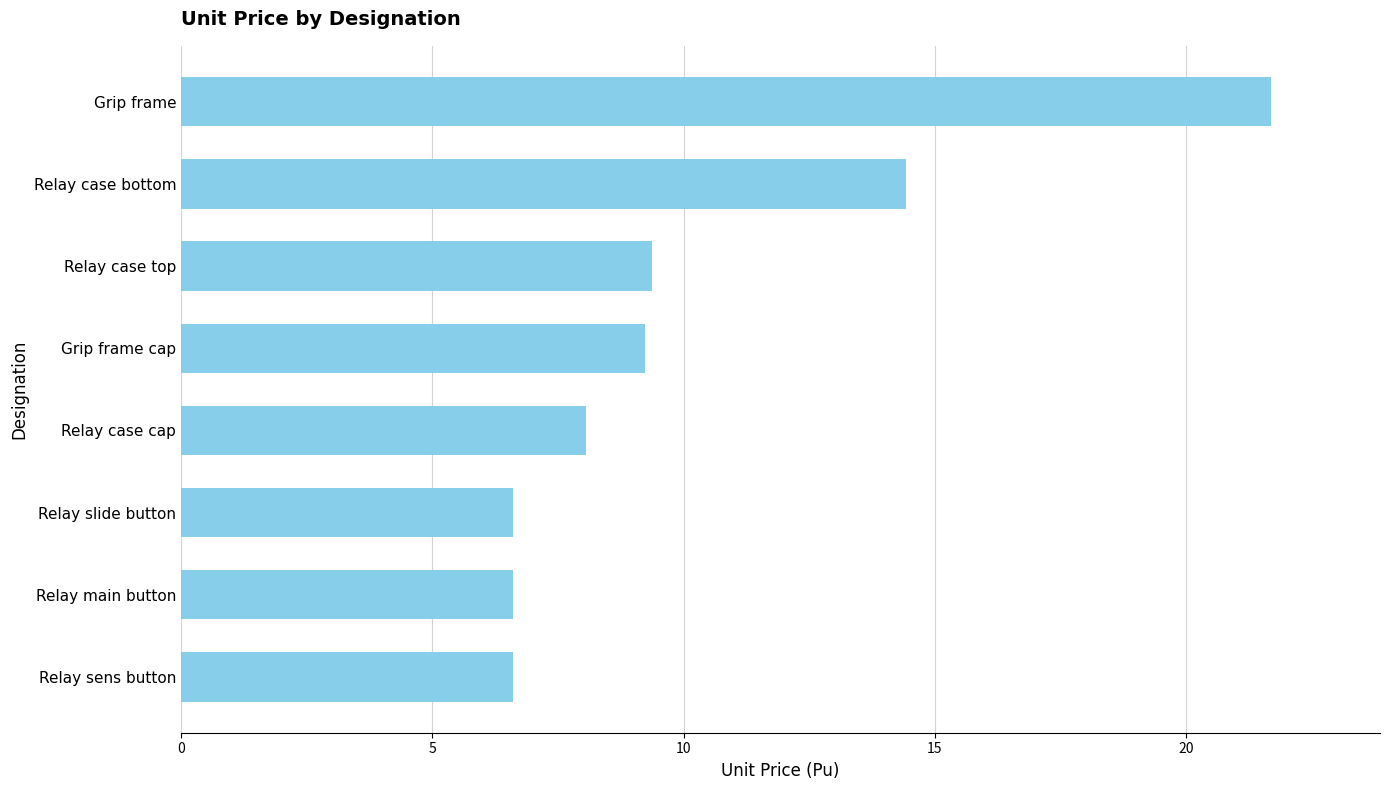

The chart shows a value of 6.1 at Relay case bottom. True or false?

False